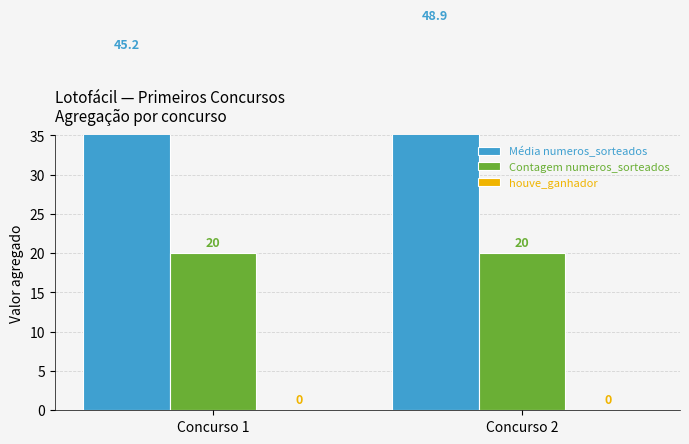

Rank the series at Concurso 1 from highest to lowest value.

Média numeros_sorteados, Contagem numeros_sorteados, houve_ganhador